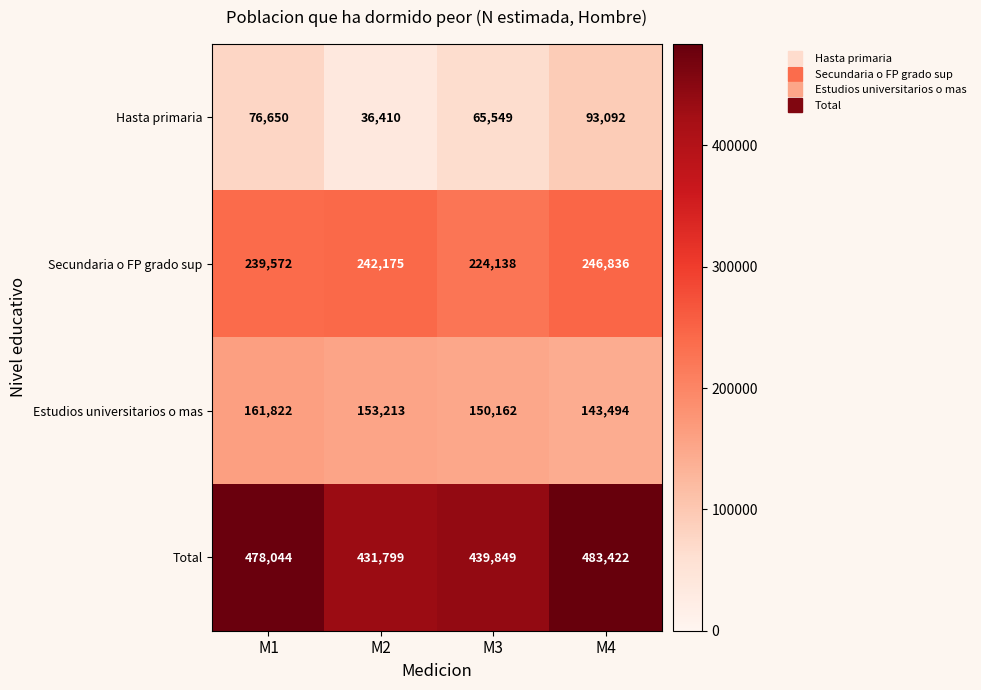

What value does the Total series have at M1, to the nearest 10?

478040